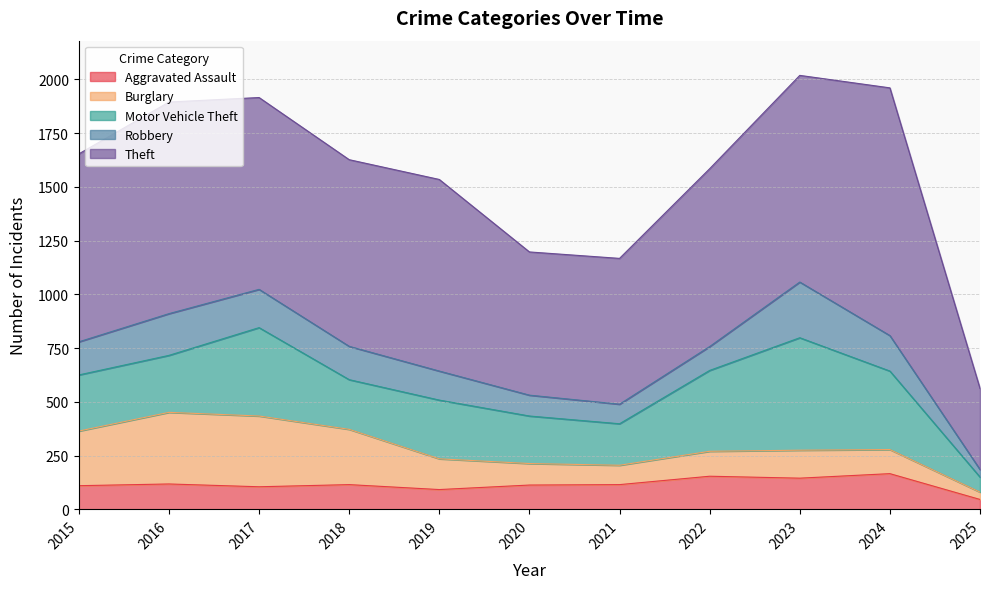

What are all the series names shown in the legend?

Aggravated Assault, Burglary, Motor Vehicle Theft, Robbery, Theft